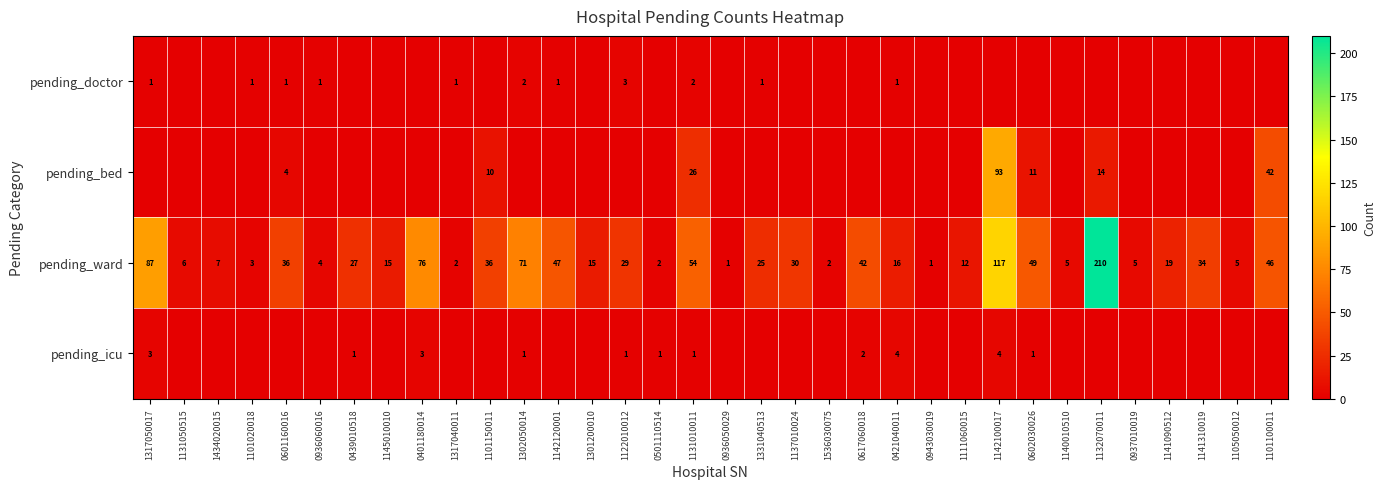

Where is pending_ward nearest to the value 105?

1142100017